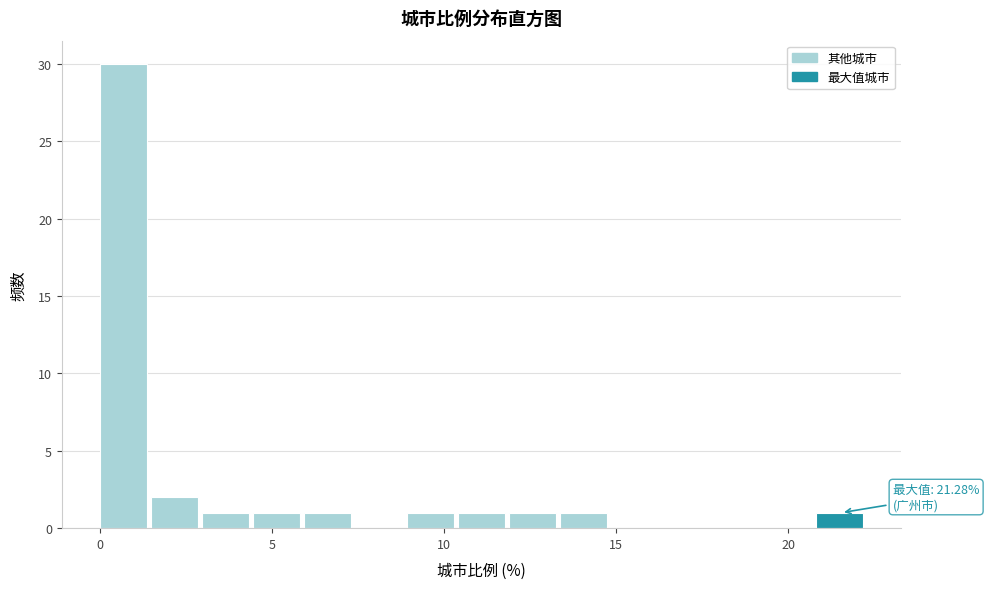

Read against the x-axis, roughly where is the centre of the tallest bar?

0.5